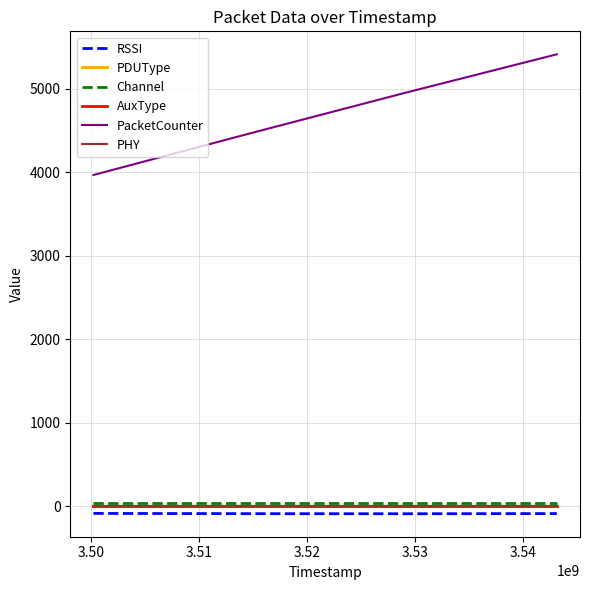

Which category has the lowest value in the RSSI series?

3.51